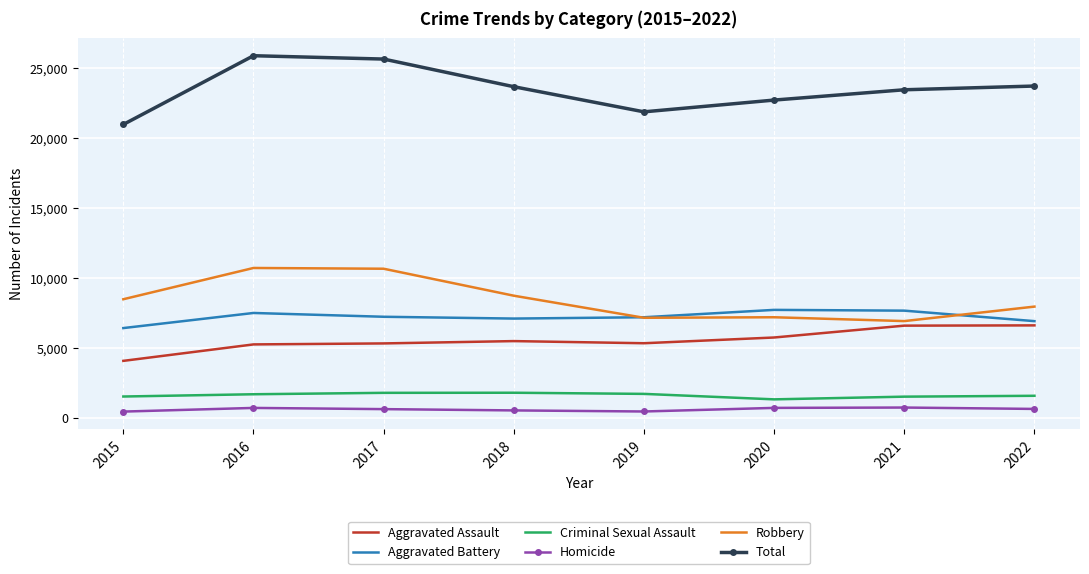

True or false: Criminal Sexual Assault and Total intersect in this chart.

False